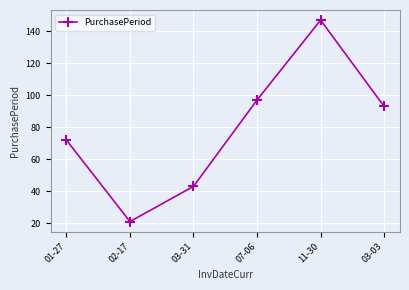

Where is the first local minimum?

02-17